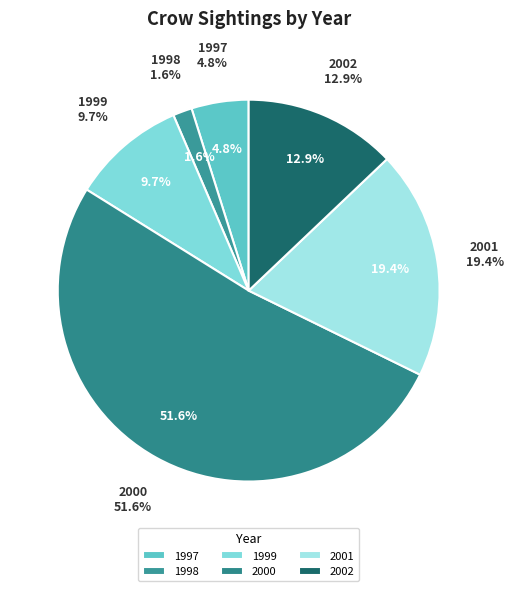

Count the number of slices in the pie.

6